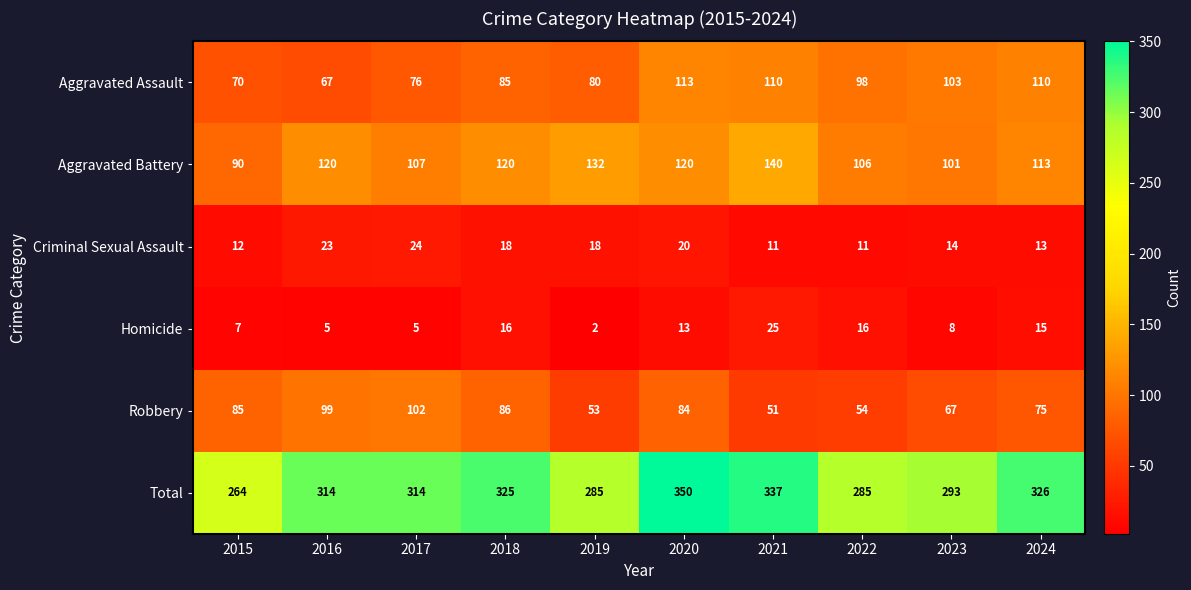

Is it true that Homicide equals 15 at 2024?

True